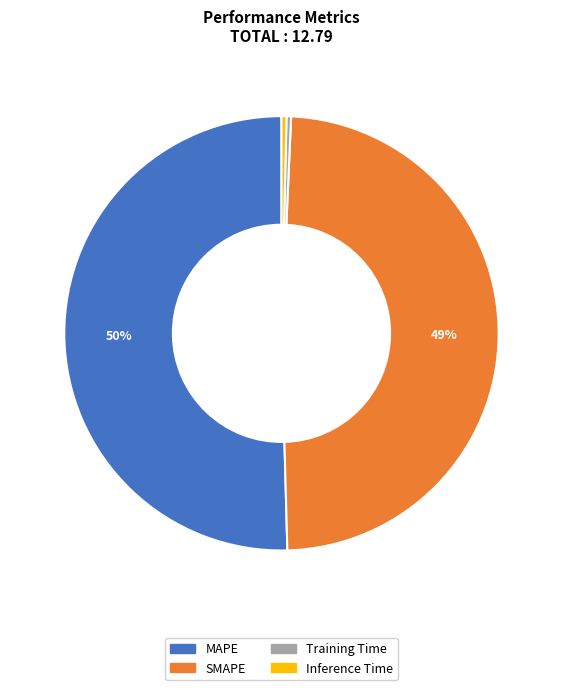

Does MAPE represent more than half of the total?

Yes